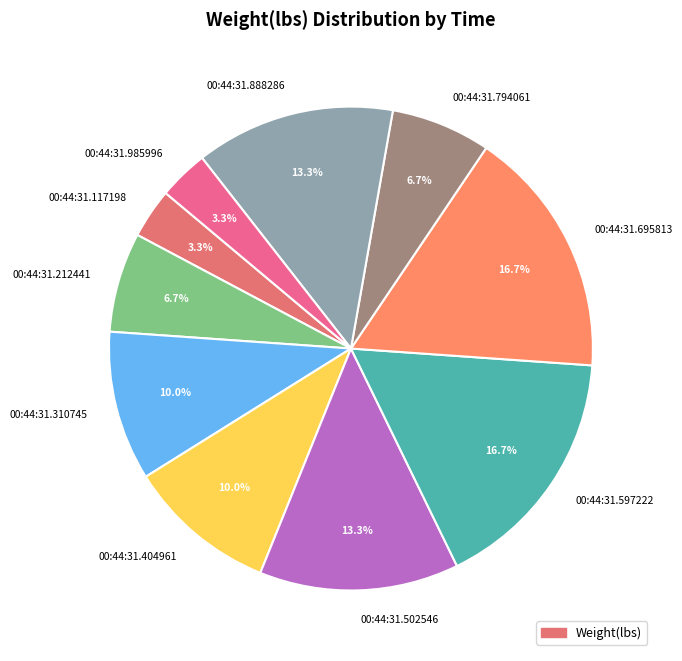

Is it true that 00:44:31.117198 is 3% of the pie?

True